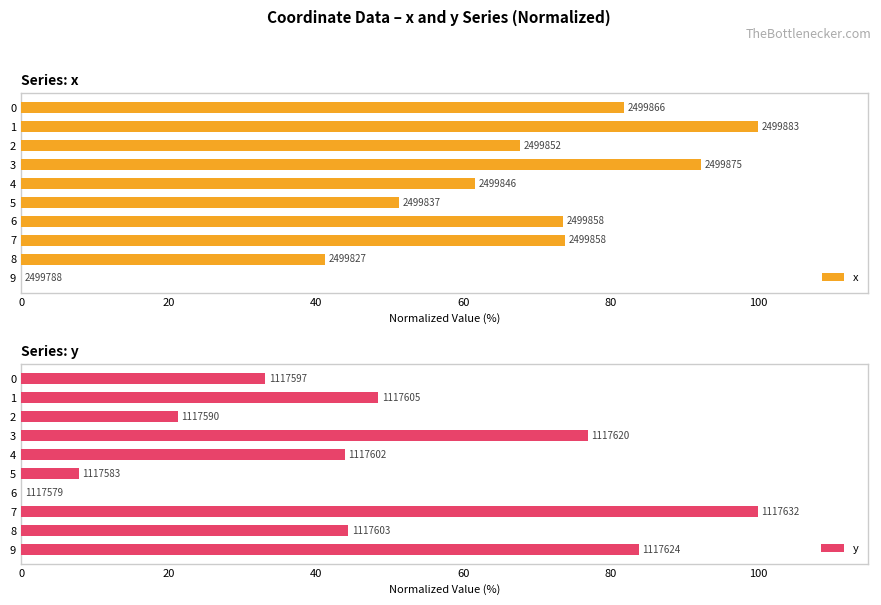

What is the difference between the second highest and minimum values in the y series?

83.8